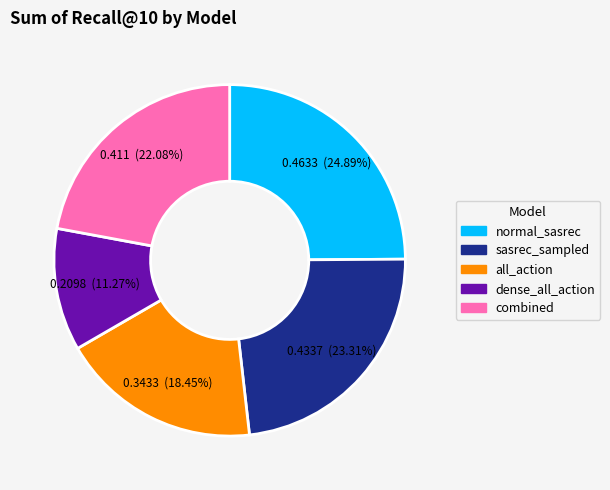

To the nearest percent, what portion does dense_all_action represent?

11%